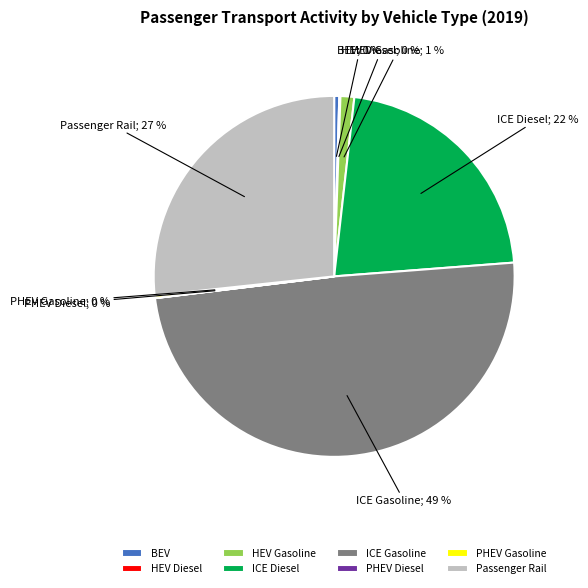

To the nearest percent, what portion does HEV Gasoline represent?

1%